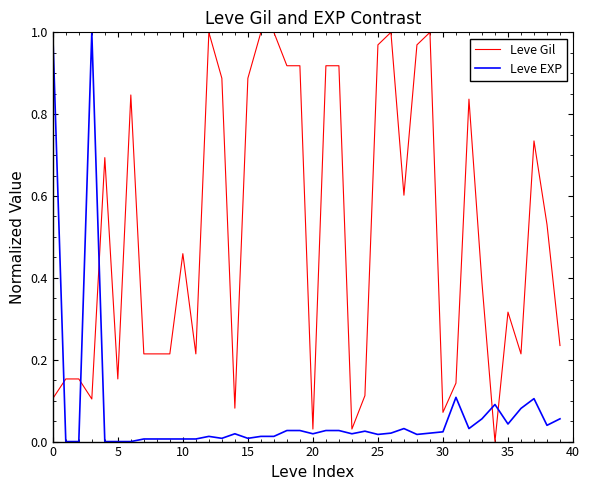

Which series has the largest total across all categories?

Leve Gil